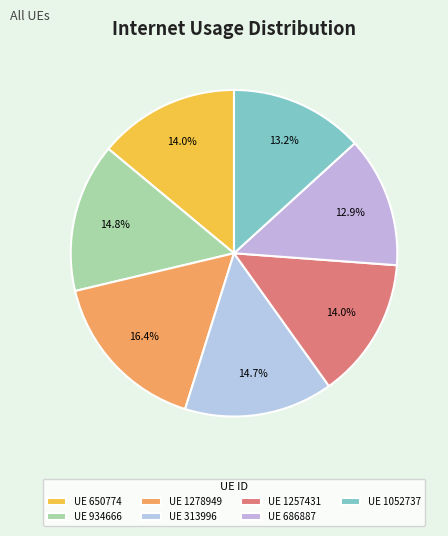

Count the number of slices in the pie.

7